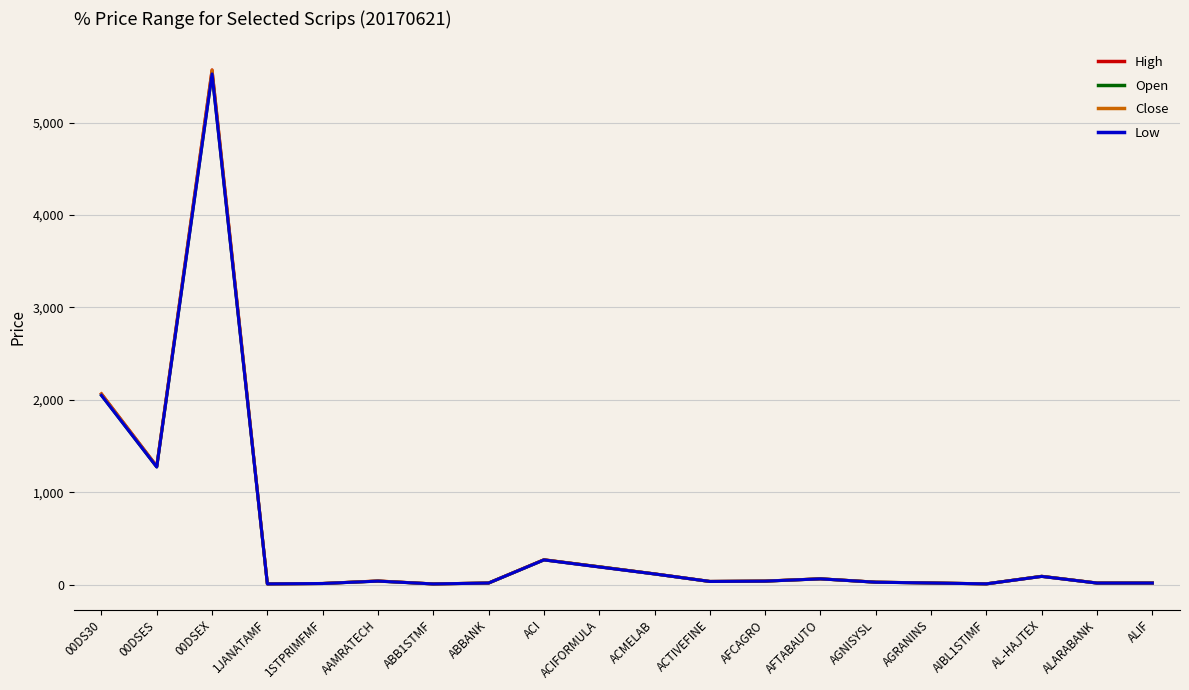

The value of Close at ACIFORMULA is 191.6. True or false?

True